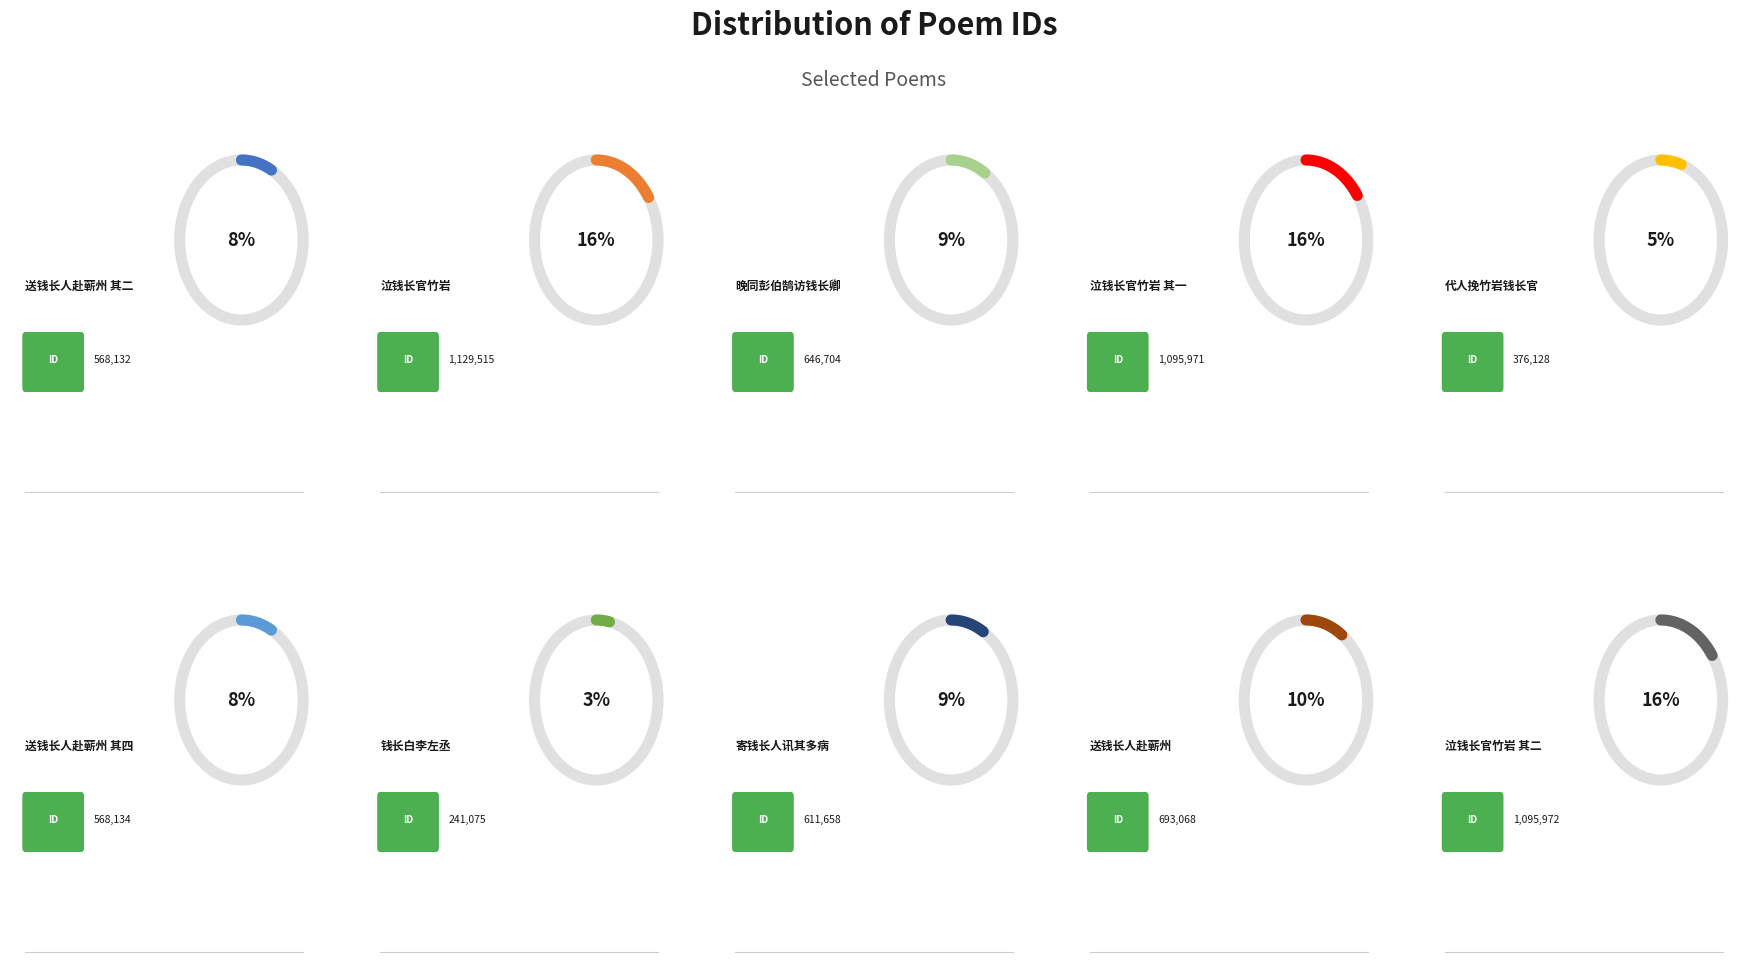

To the nearest percent, what is the average slice percentage?

10%